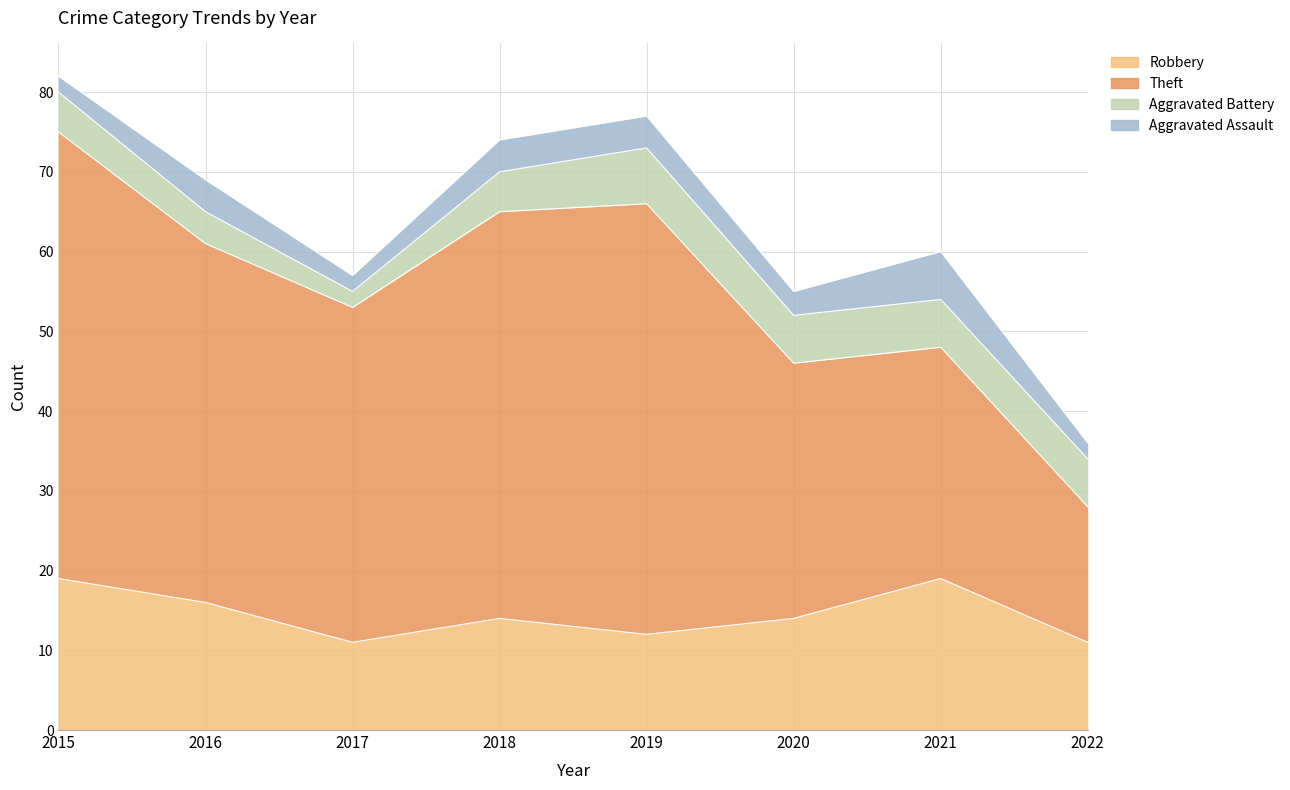

Which category has the highest value in the Robbery series?

2015